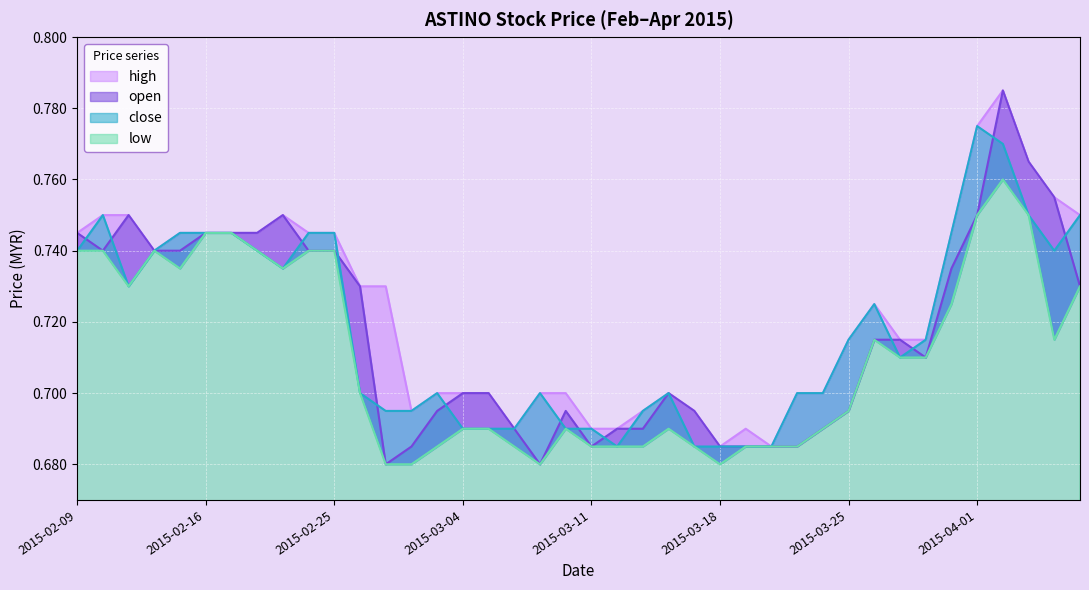

Is it true that open equals 1.1 at 2015-04-03?

False